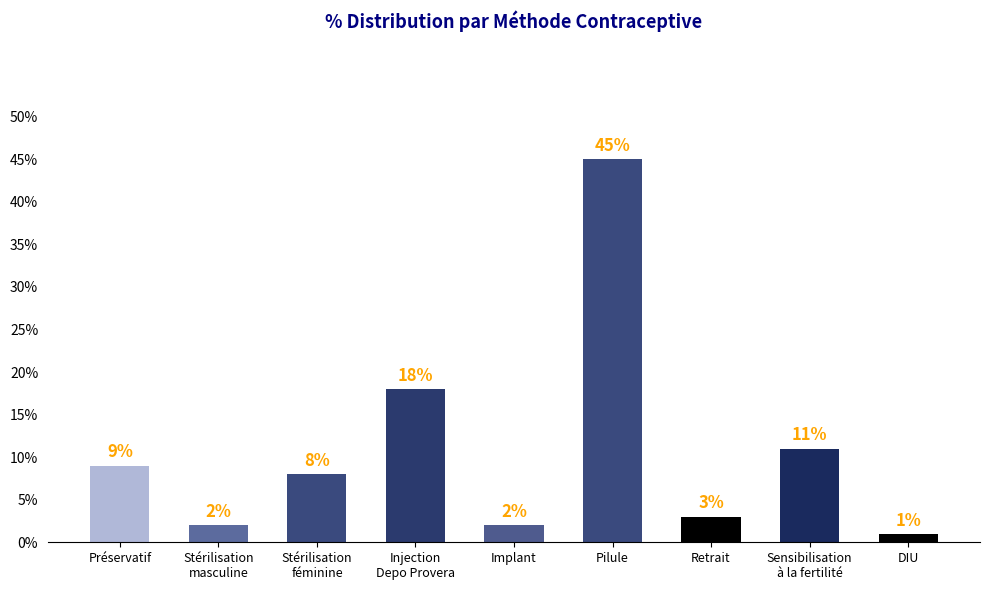

What is the value of the 6th bar from the left?

0.5